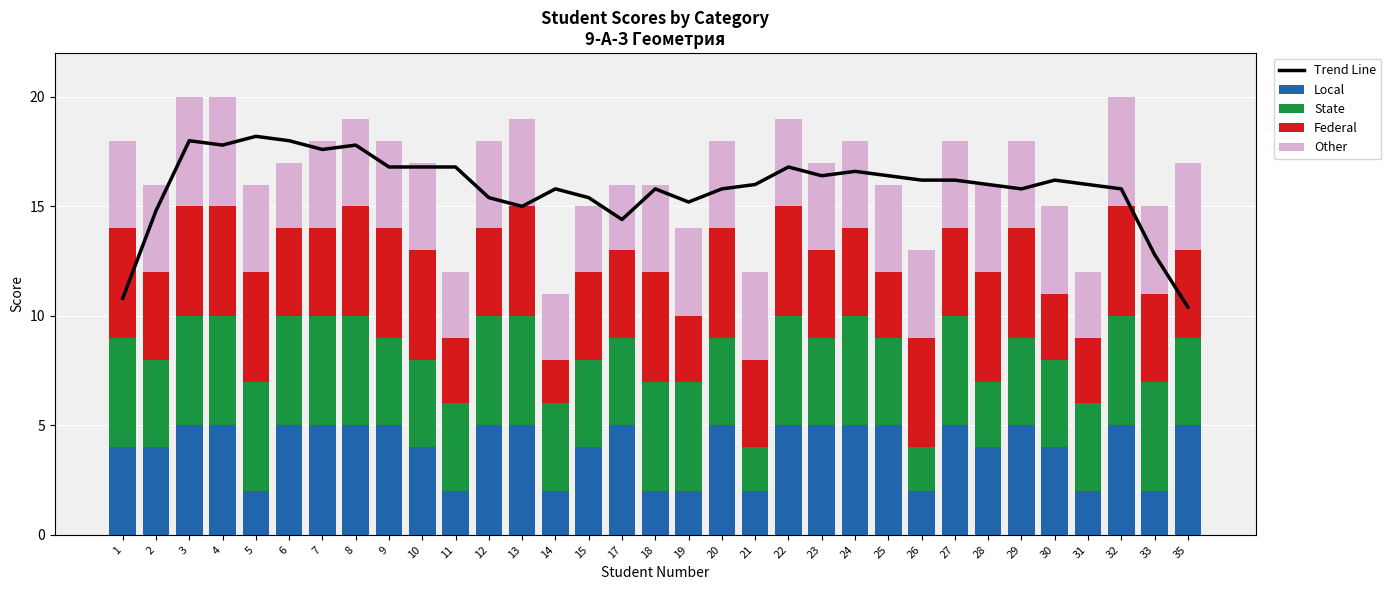

What is the value of the Other bar at the 33rd from the left?

4.0